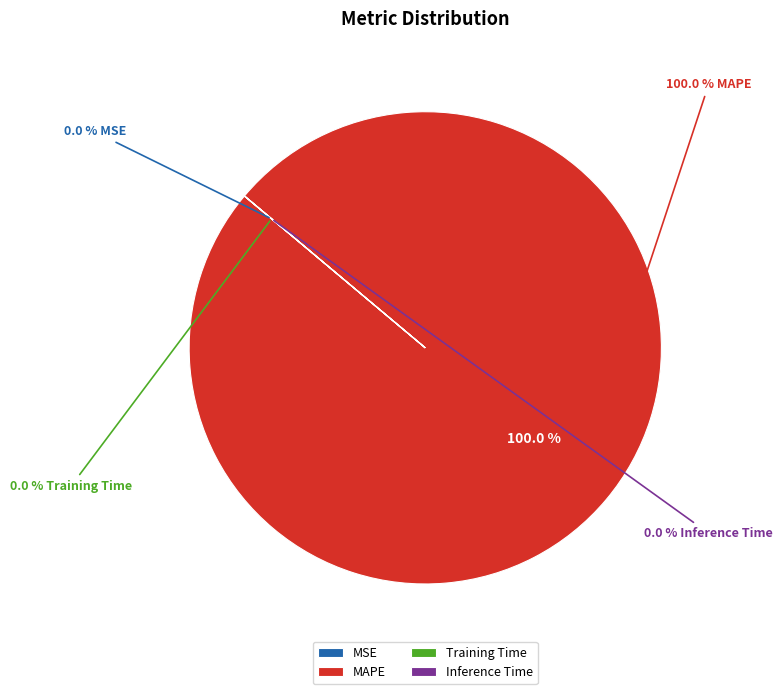

To the nearest percent, what is the difference between the largest and smallest slice percentages?

100%